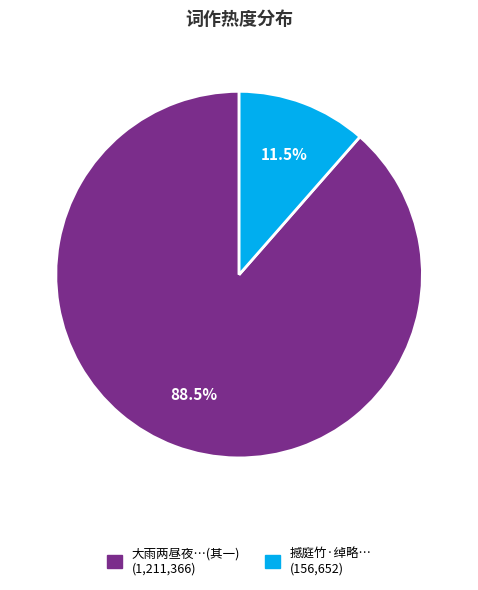

To the nearest percent, what is the average slice percentage?

50%